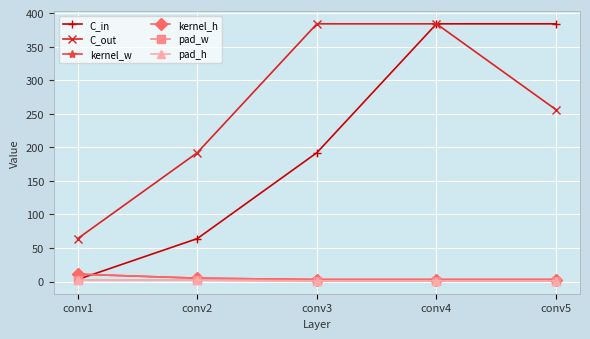

Between conv1 and conv4, which series saw the biggest shift?

C_in